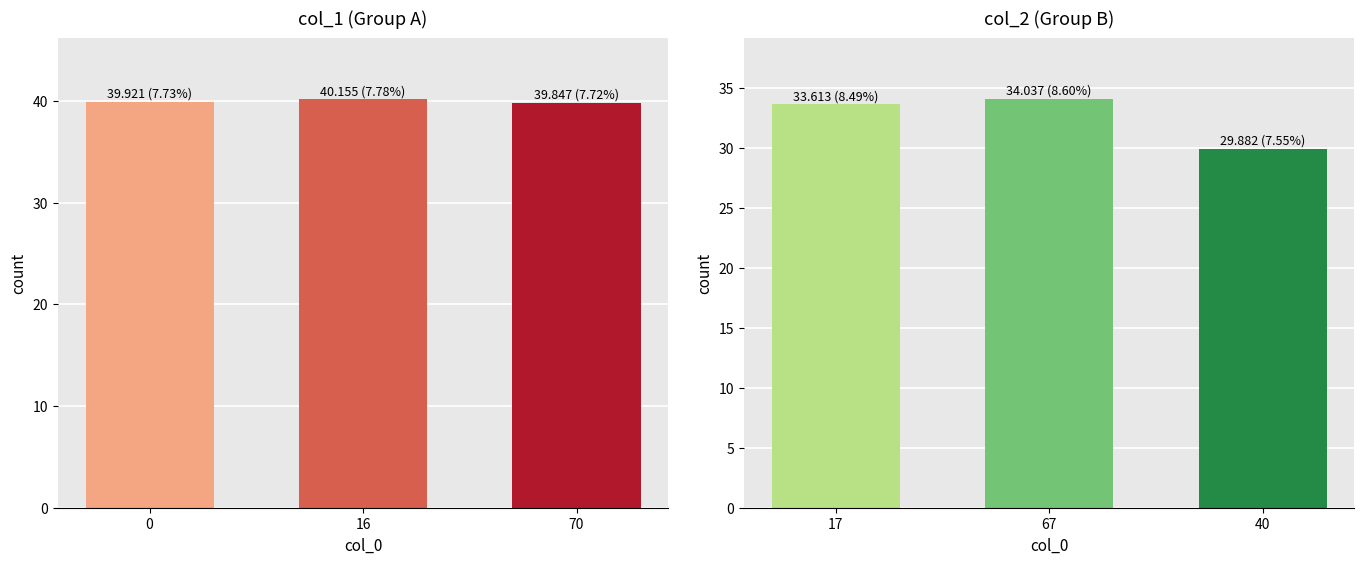

What position from the left is 0?

1